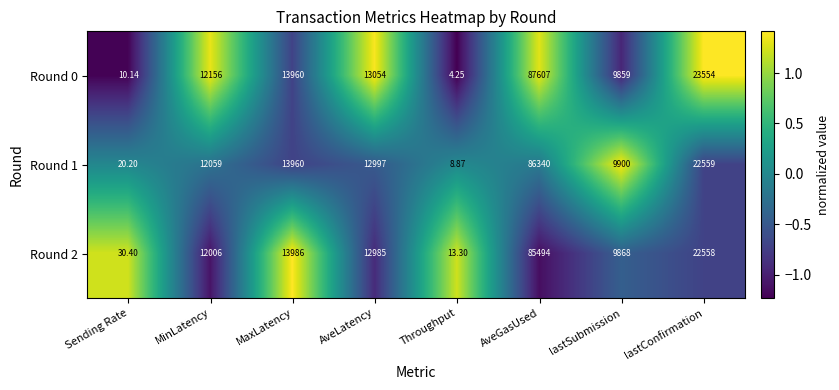

Which category has the lowest value in the Round 1 series?

Throughput